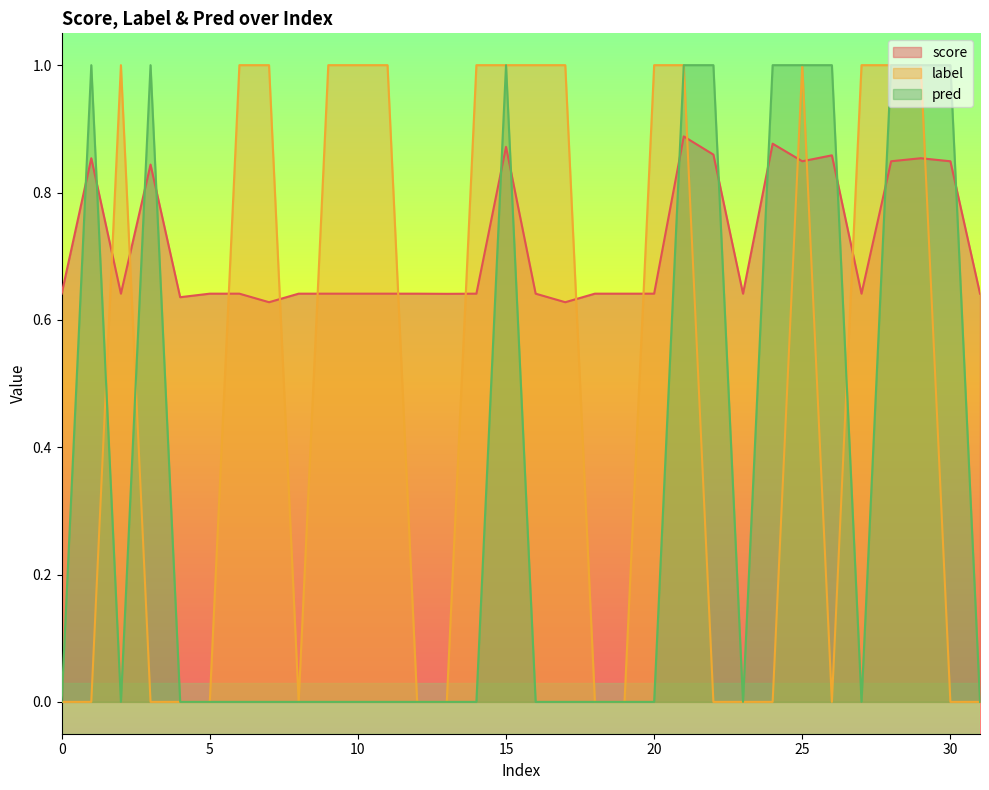

How many intersections are there between label and score?

14